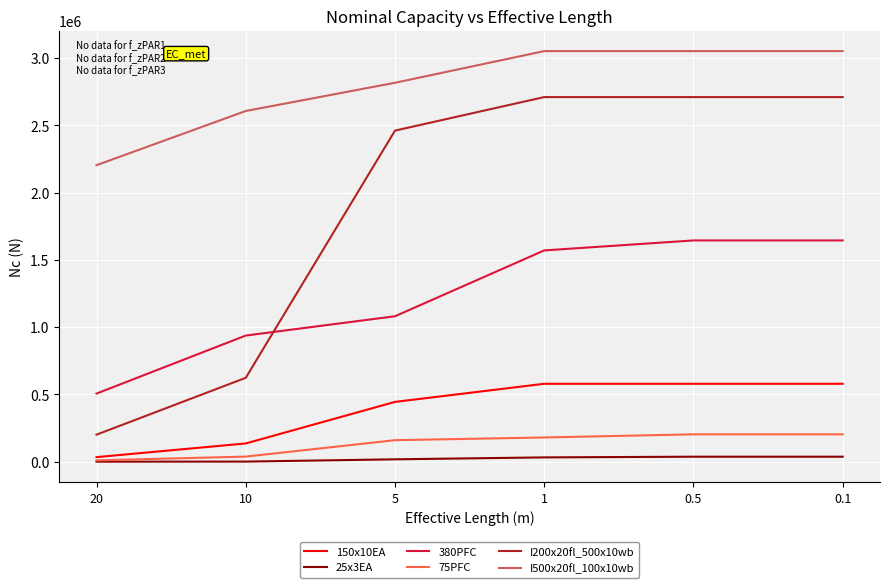

True or false: I500x20fl_100x10wb has more than 1 interior local peaks.

False